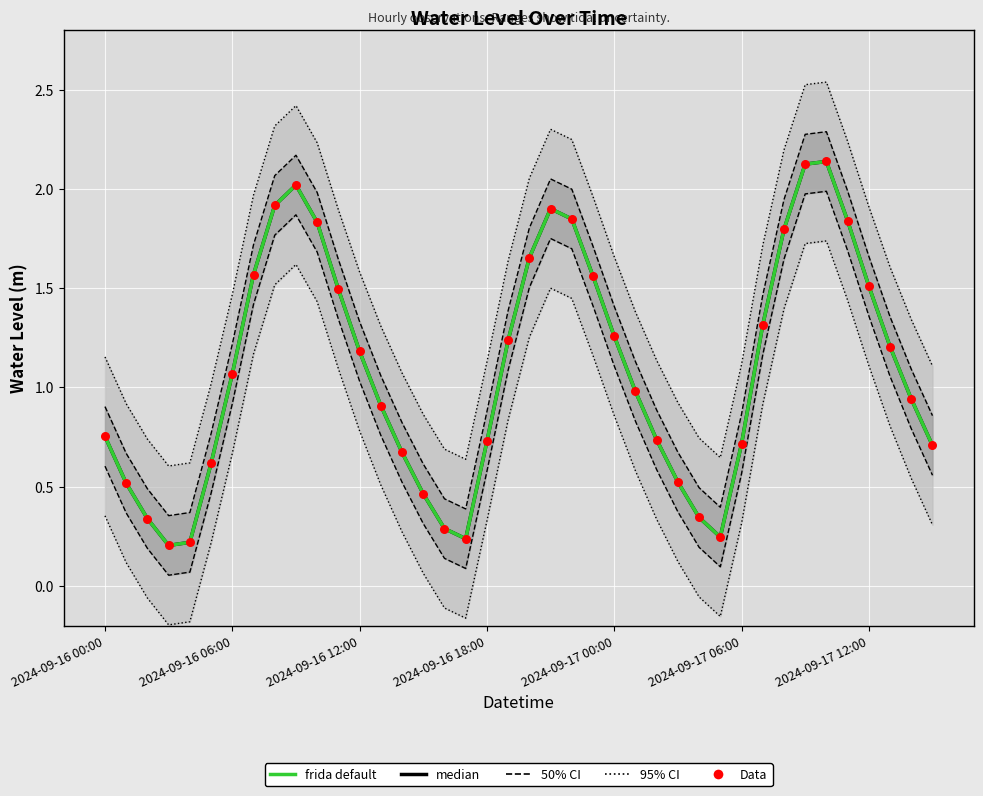

Is the value of median at 23 greater than the value of frida default at 9?

No